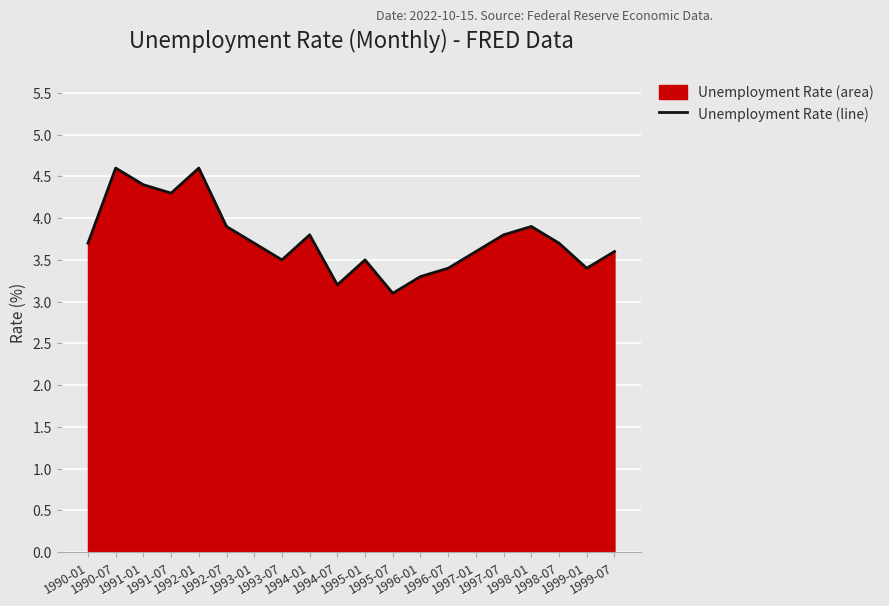

What is the change in value from 1995-01 to 1997-07?

+0.3